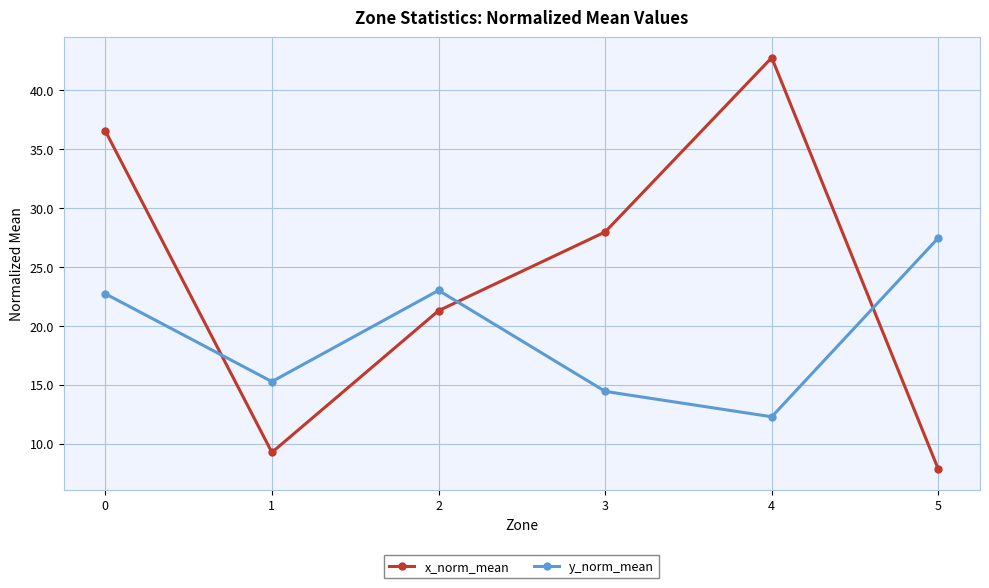

The x_norm_mean series shows 41.9 at 3. True or false?

False